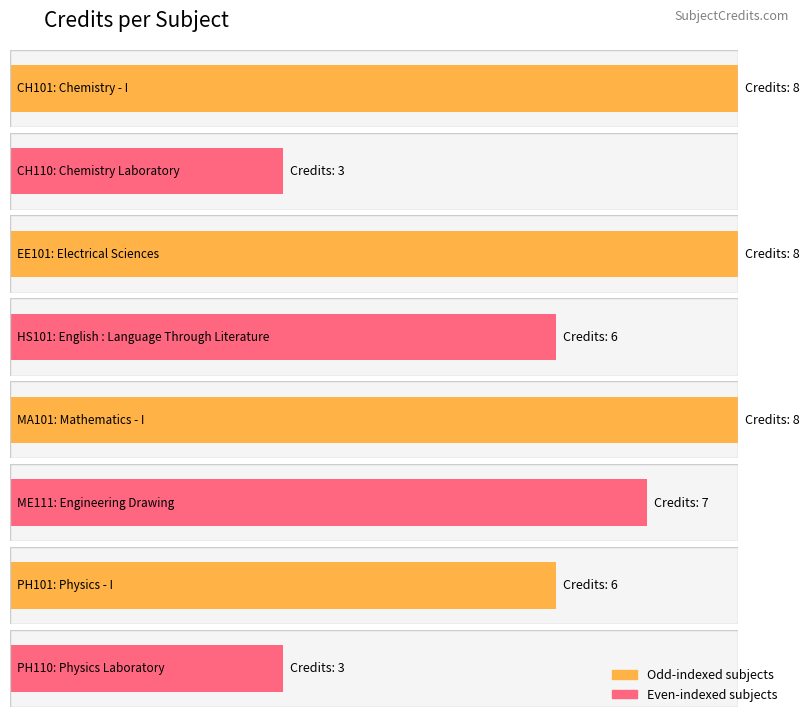

What is the label of the 8th bar from the left?

PH110